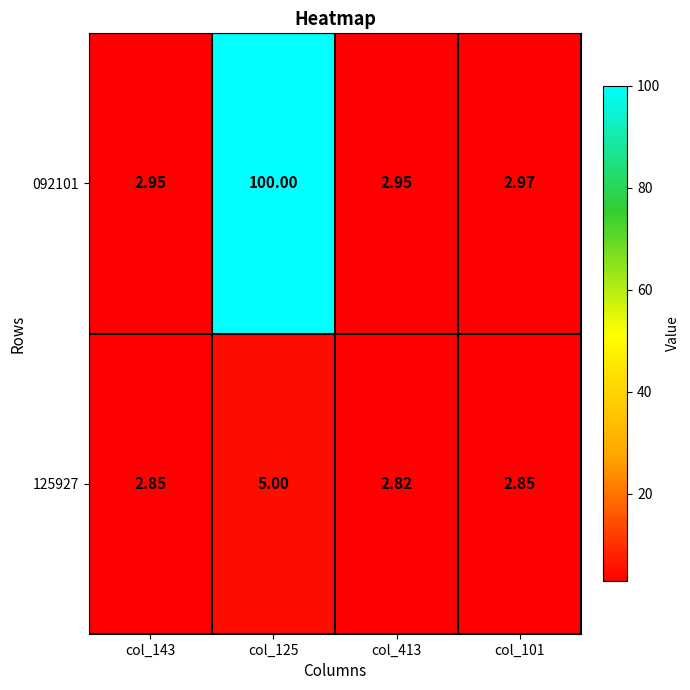

At which category does the chart reach its peak across all series?

col_125